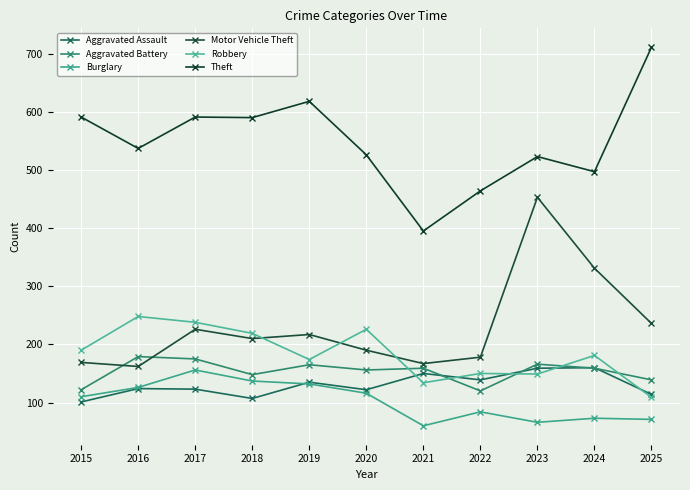

True or false: Robbery and Theft intersect in this chart.

False